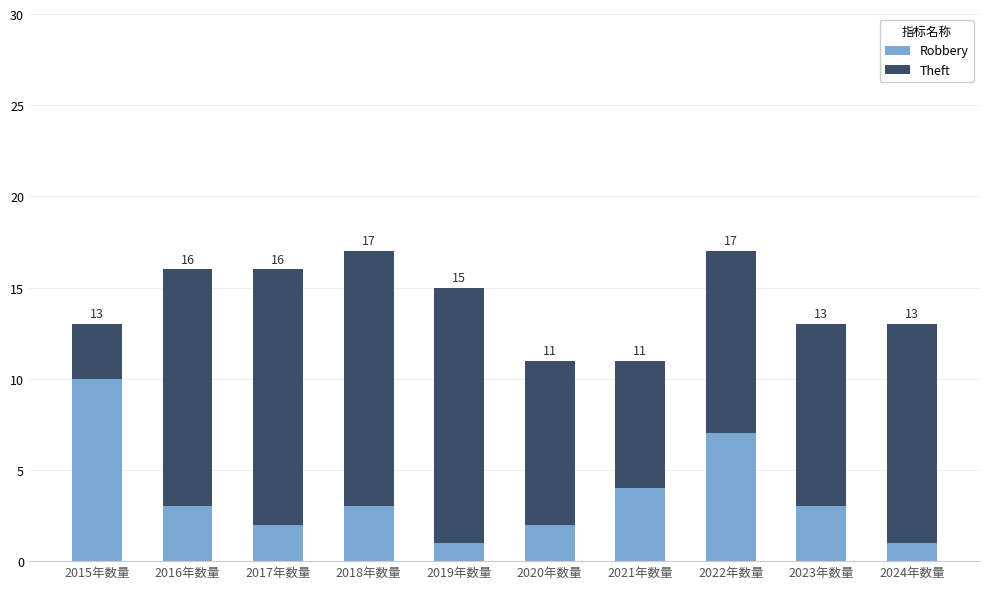

Which category has the lowest value in the Robbery series?

2019年数量